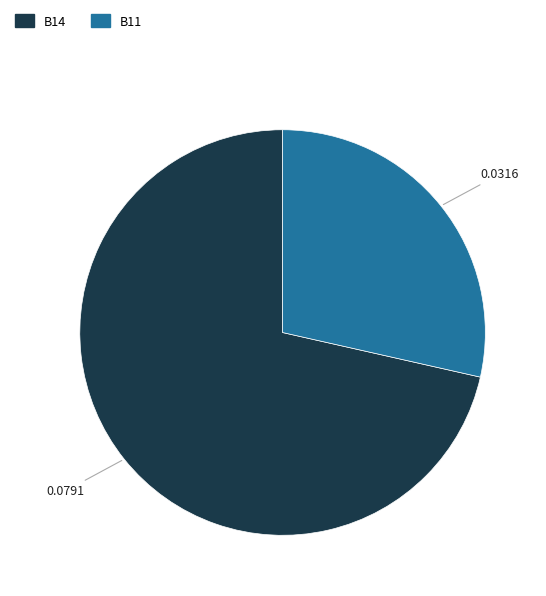

Count the number of slices in the pie.

2